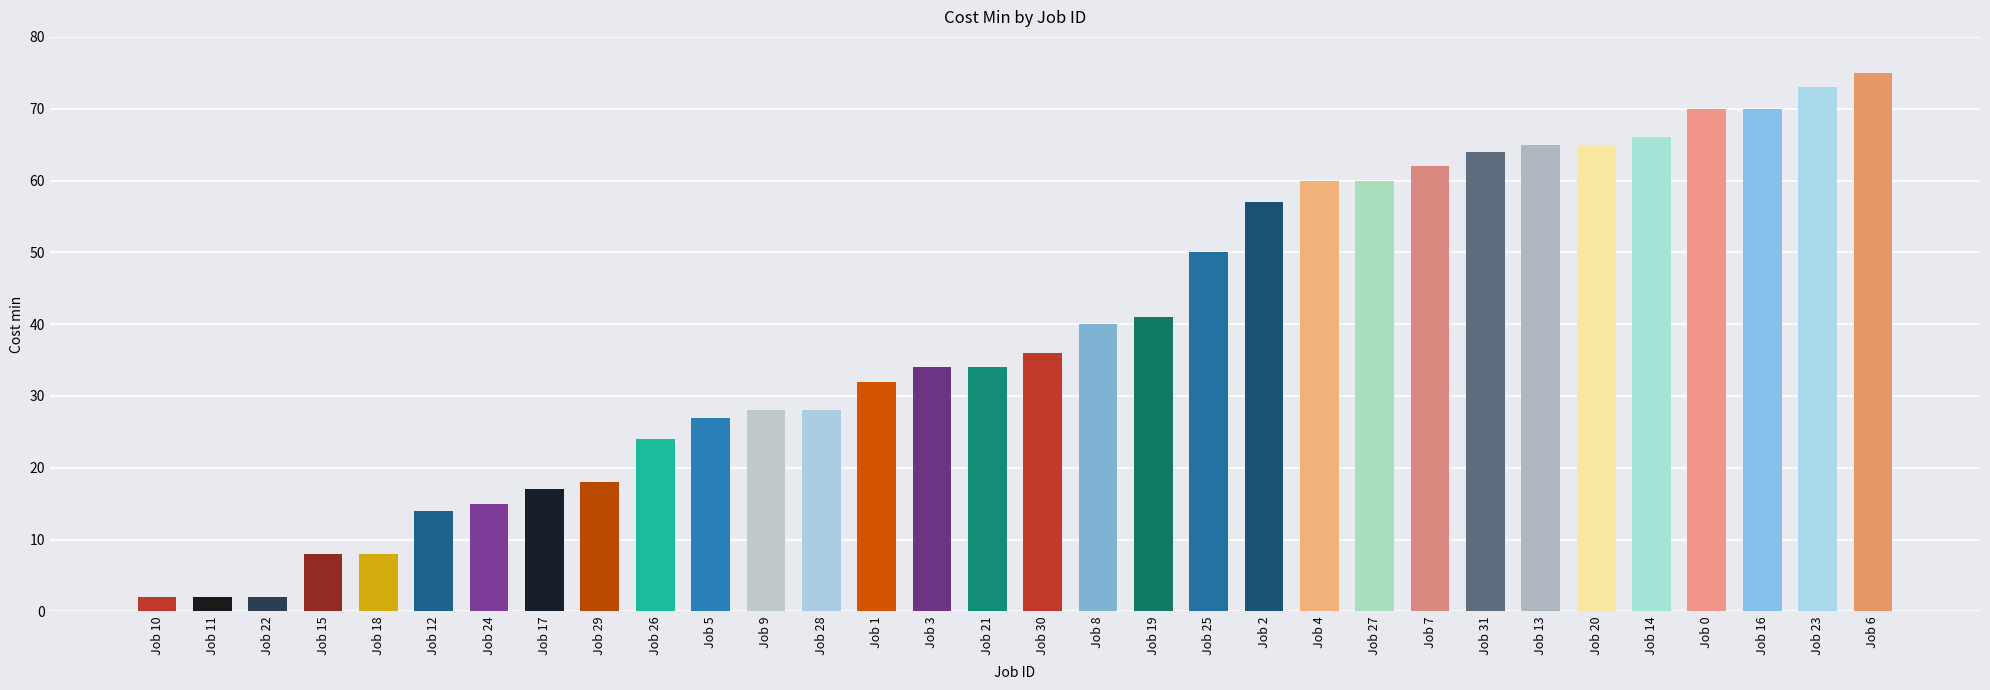

The chart shows a value of 14 at Job 26. True or false?

False